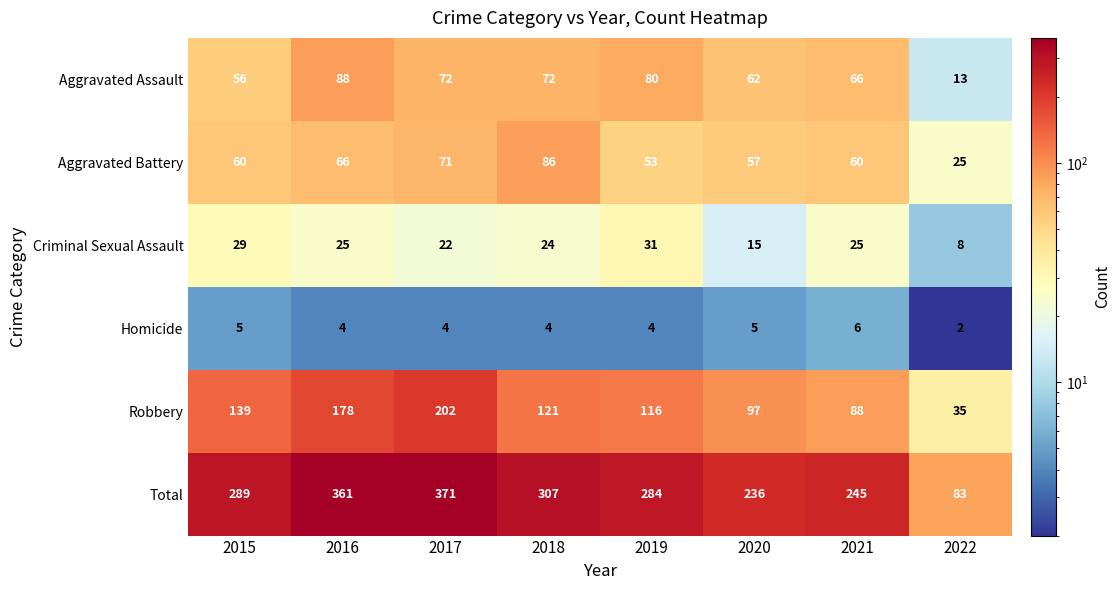

List the labels in order of Robbery value, smallest first.

2022, 2021, 2020, 2019, 2018, 2015, 2016, 2017